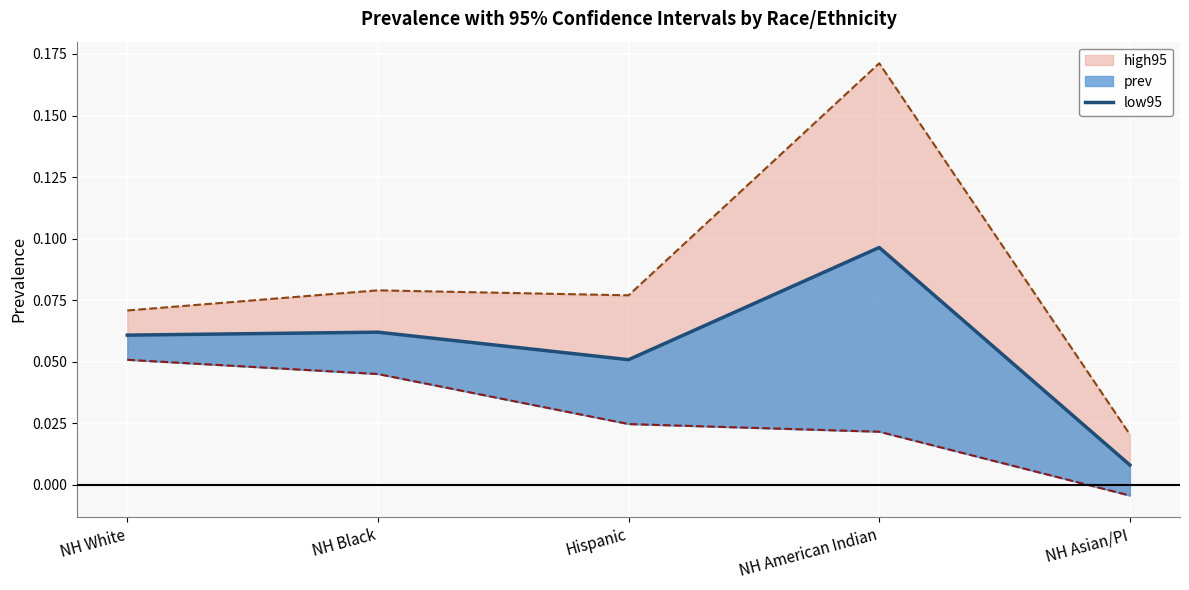

What position from the right is NH Asian/PI?

1